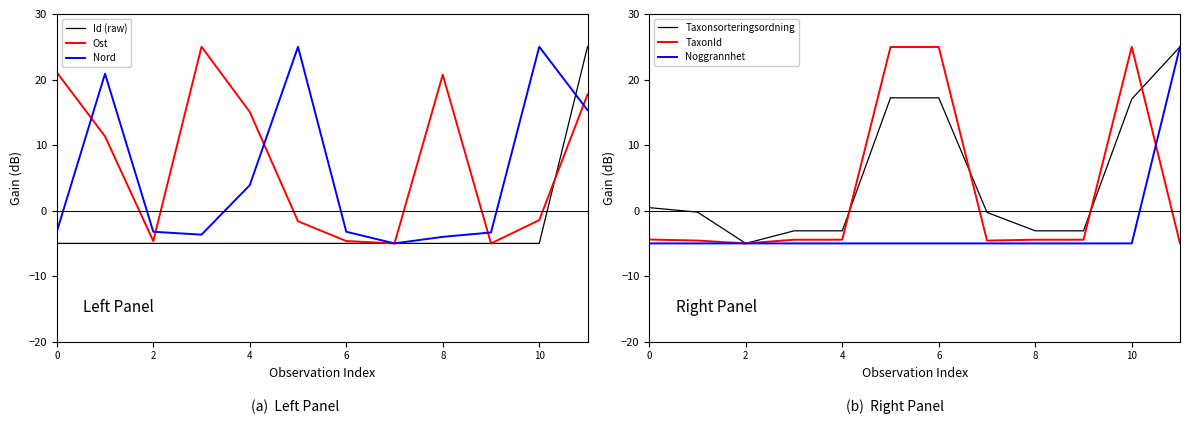

The Ost series shows -4.6 at 2. True or false?

True